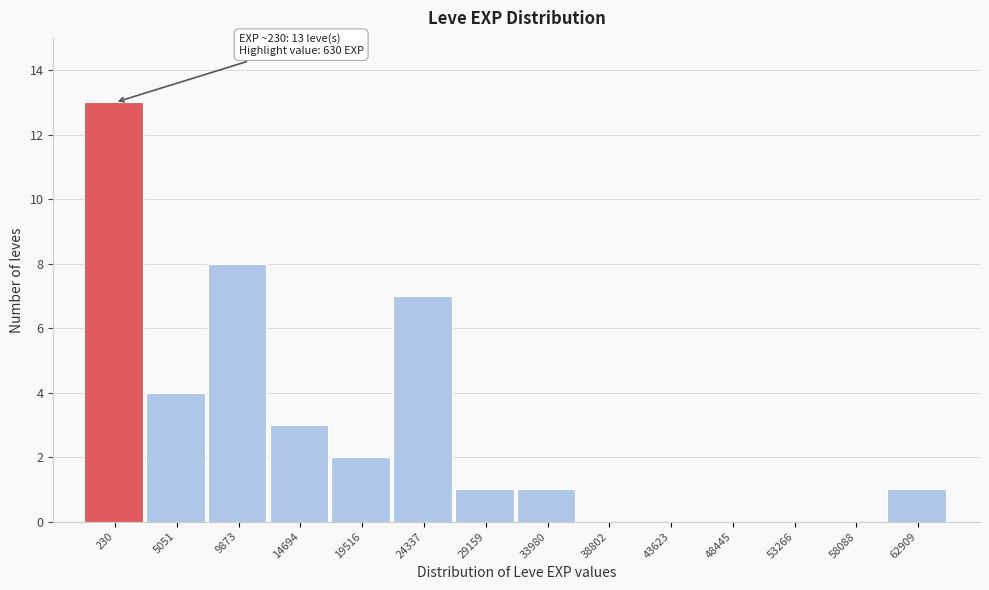

Reading left to right, list all the values displayed in this chart.

230=13	5051=4	9873=8	14694=3	19516=2	24337=7	29159=1	33980=1	38802=0	43623=0	48445=0	53266=0	58088=0	62909=1